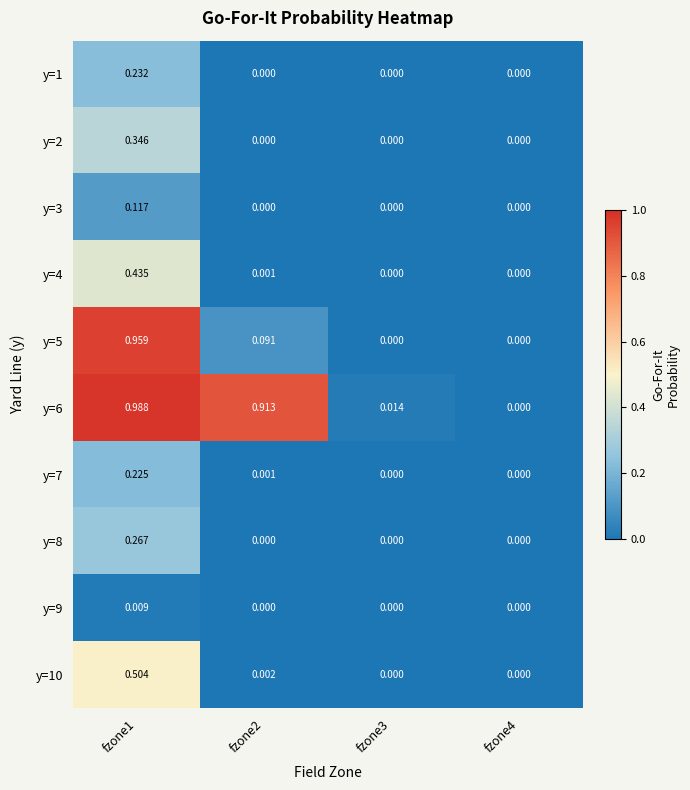

Is the value of y=4 at fzone4 greater than the value of y=6 at fzone1?

No